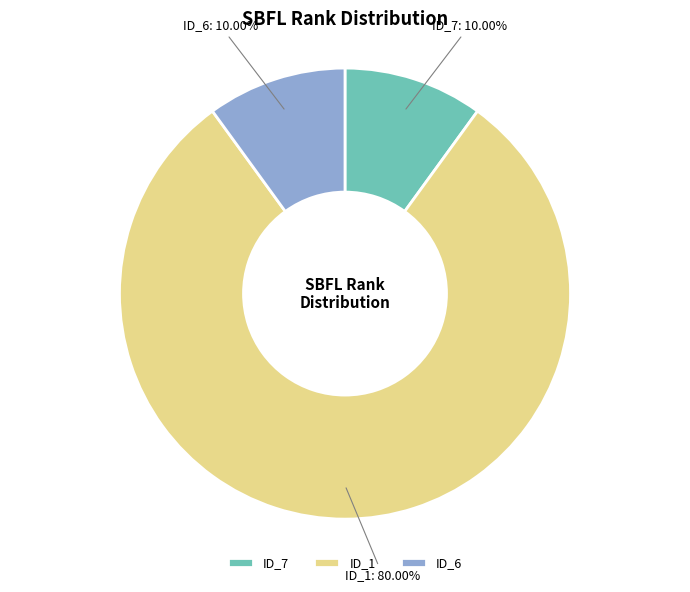

What is the largest slice in the pie chart?

ID_1